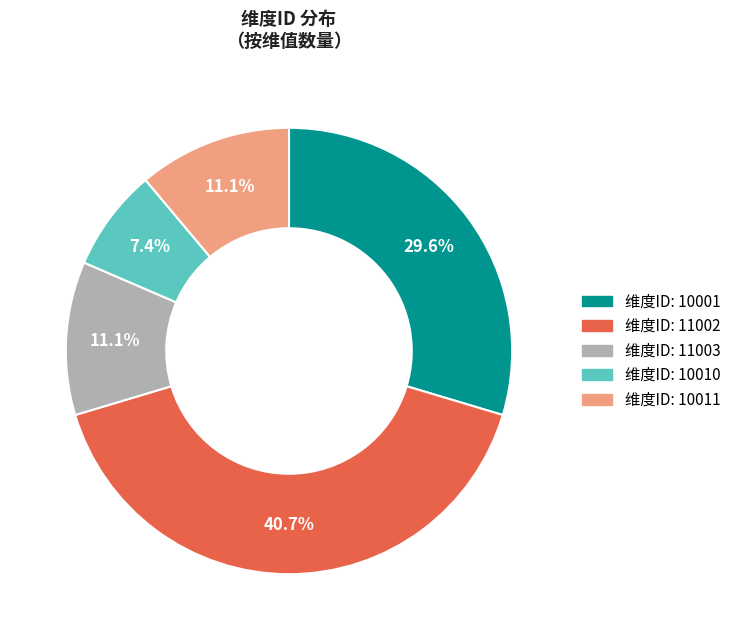

How many segments does this pie chart have?

5